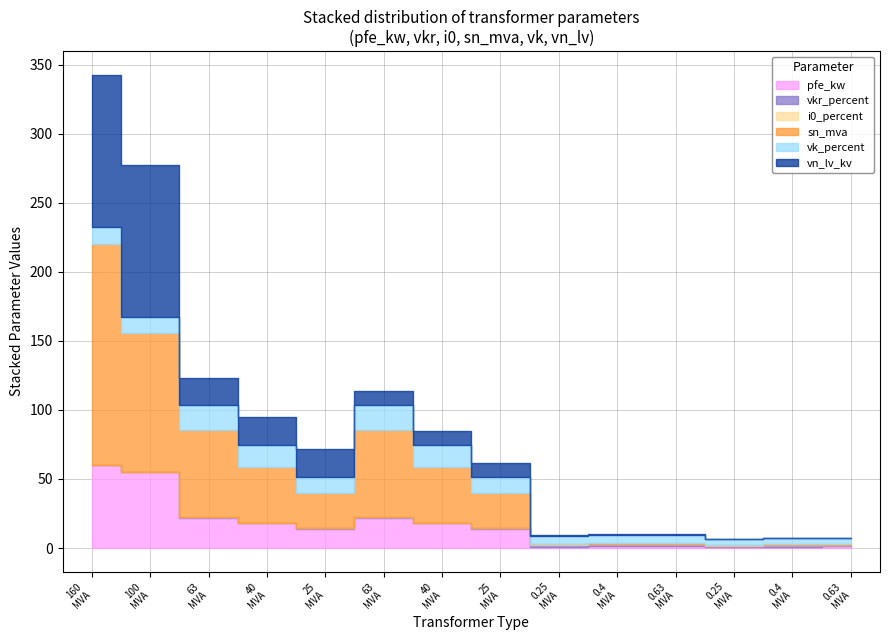

In vk_percent, how many points are lower than both neighbors (excluding endpoints)?

2